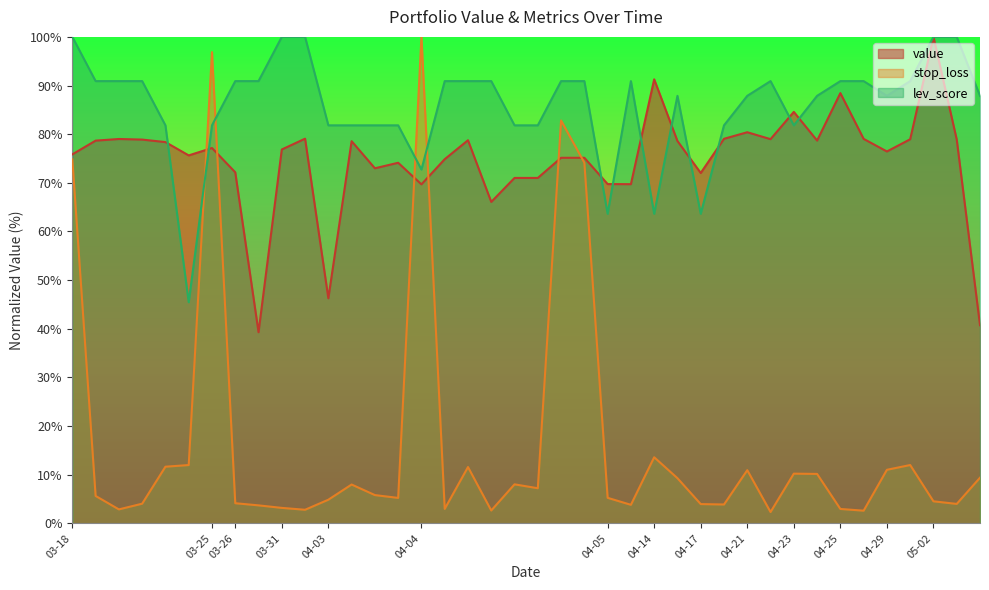

Which label corresponds to the largest value in the chart?

2025-05-02